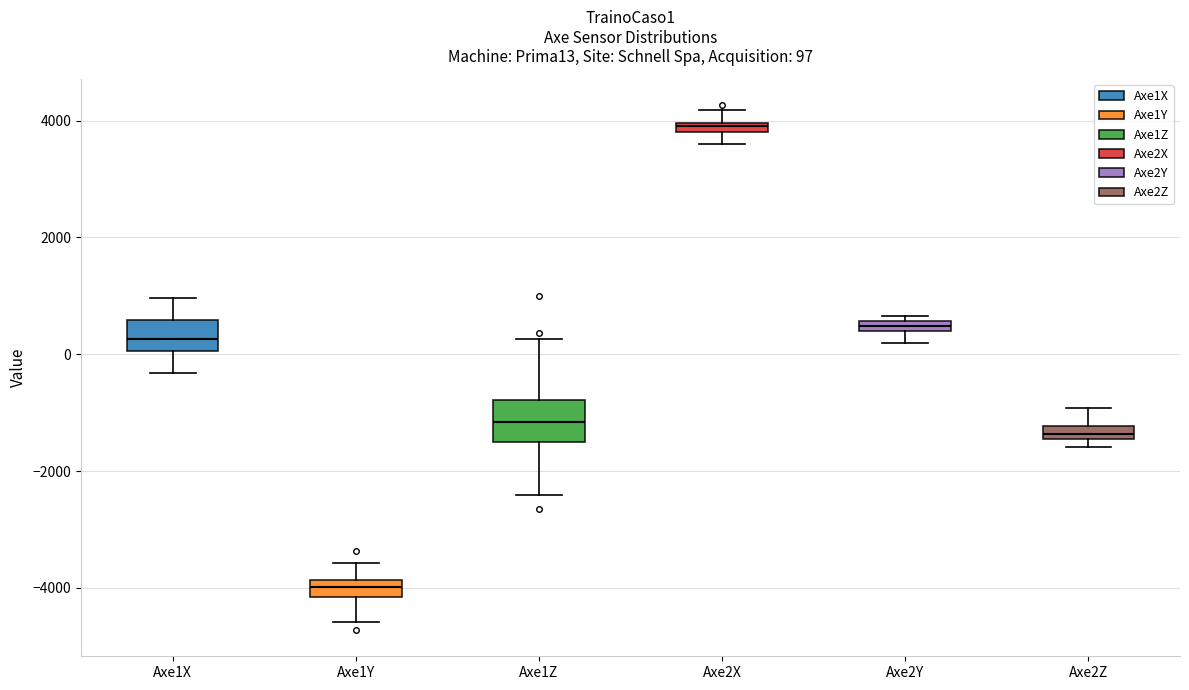

Which box has the highest median line?

Axe2X